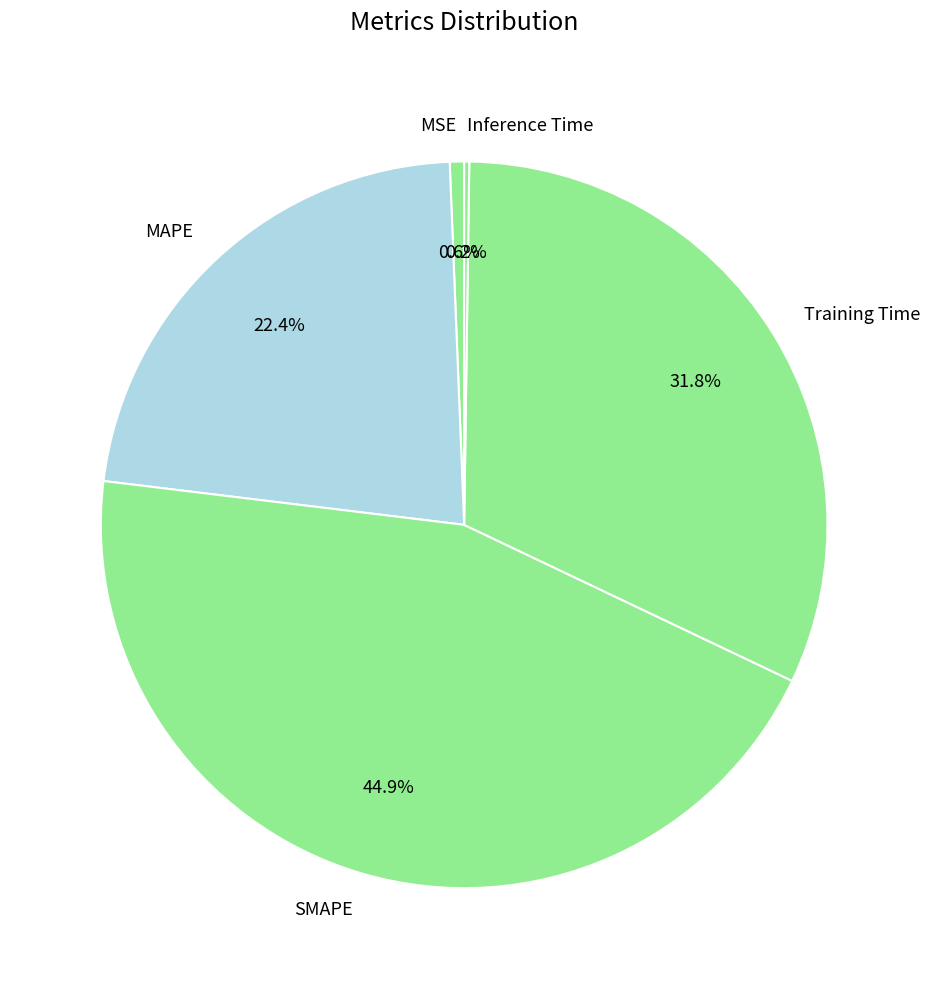

To the nearest percent, what percentage of the pie is MAPE?

22%